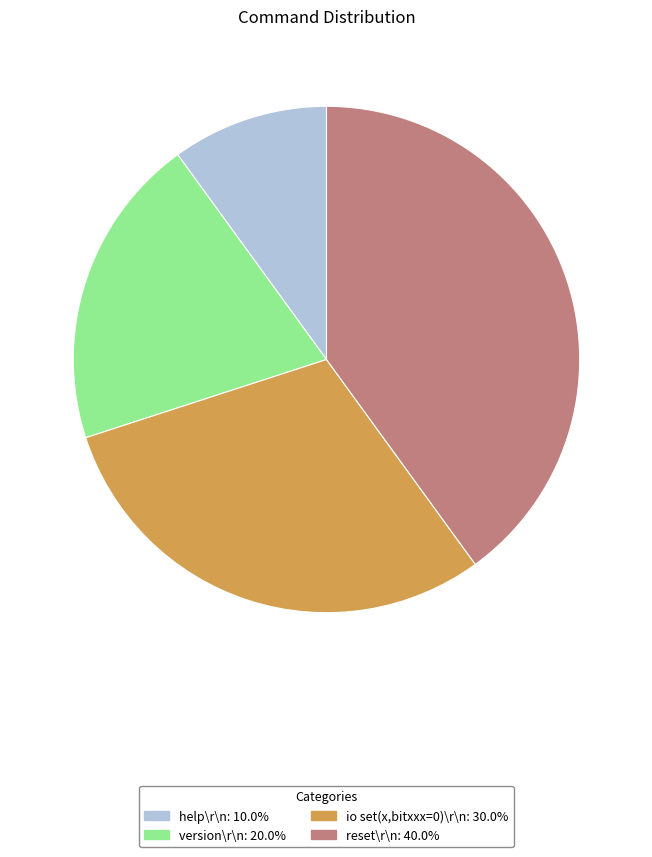

Approximately how many times larger is the value at io set(x,bitxxx=0)\r\n compared to version\r\n?

1.5